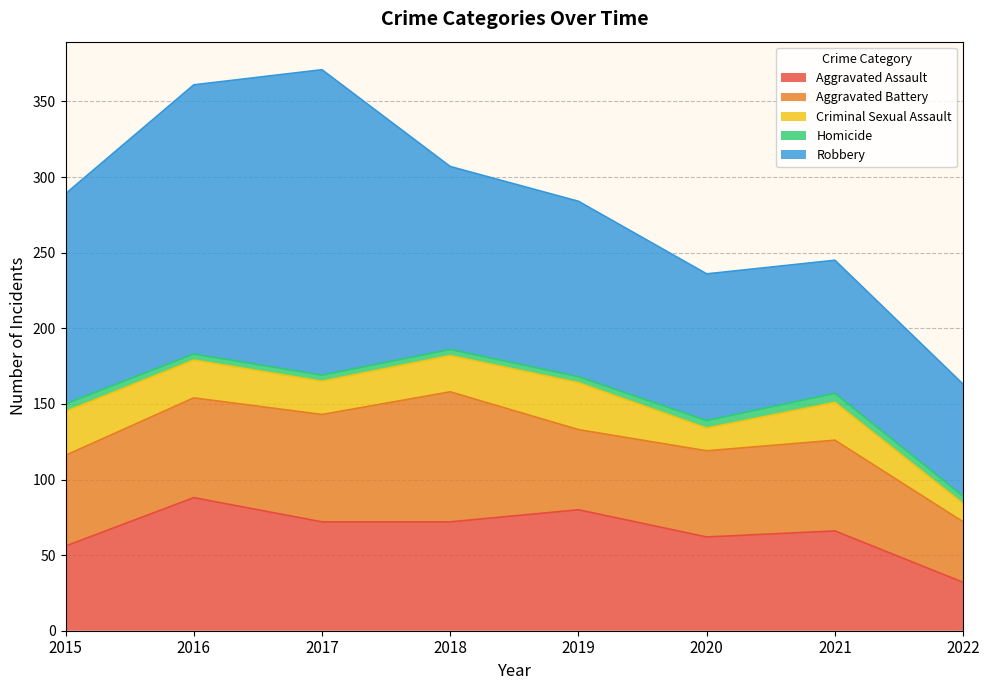

Reading right to left, list all the values displayed in this chart.

Aggravated Assault: 32	66	62	80	72	72	88	56
Aggravated Battery: 40	60	57	53	86	71	66	60
Criminal Sexual Assault: 12	25	15	31	24	22	25	29
Homicide: 5	6	5	4	4	4	4	5
Robbery: 74	88	97	116	121	202	178	139